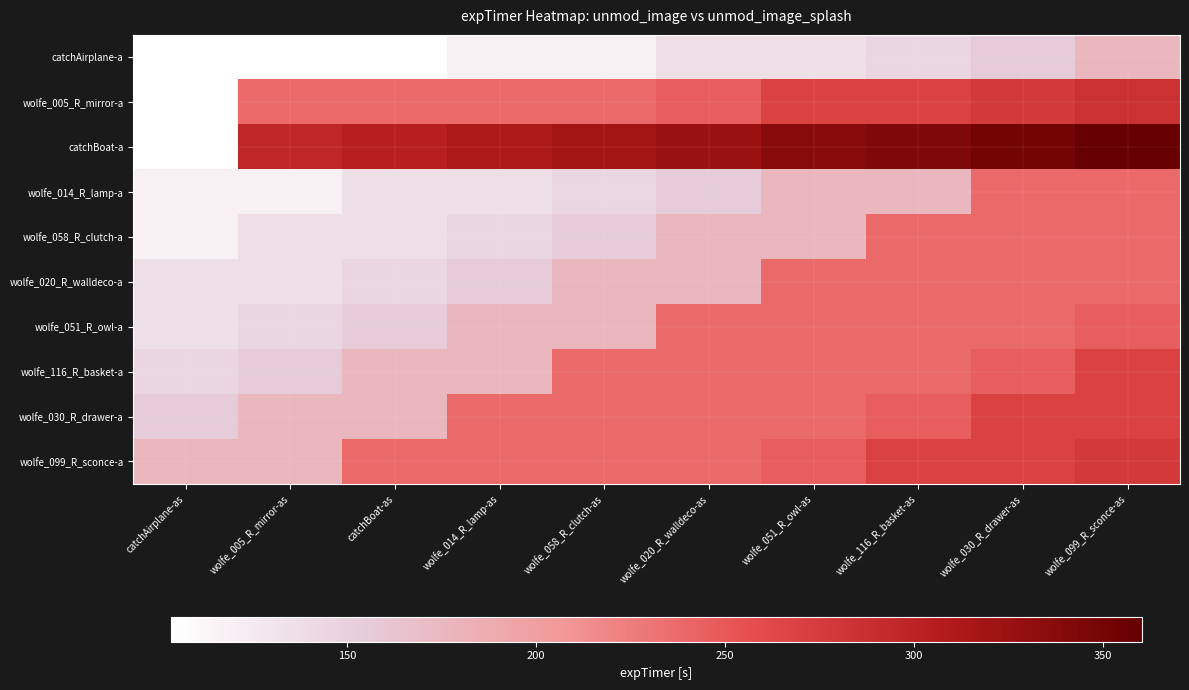

What is the total value across all series at wolfe_005_R_mirror-as?

1682.2